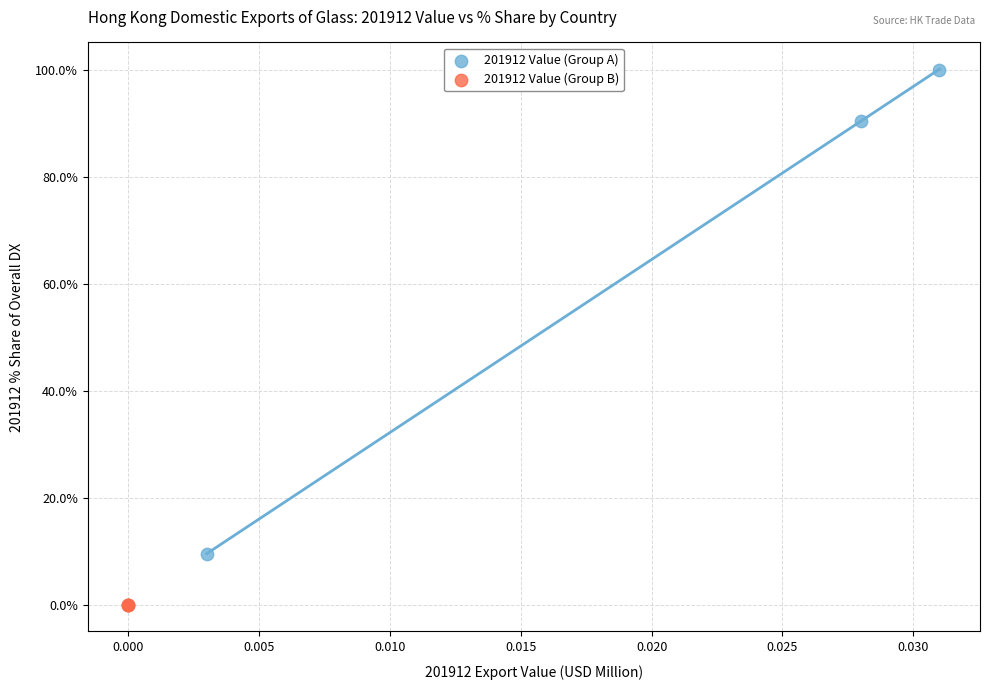

What are all the series names shown in the legend?

201912 Value (Group A), 201912 Value (Group B)